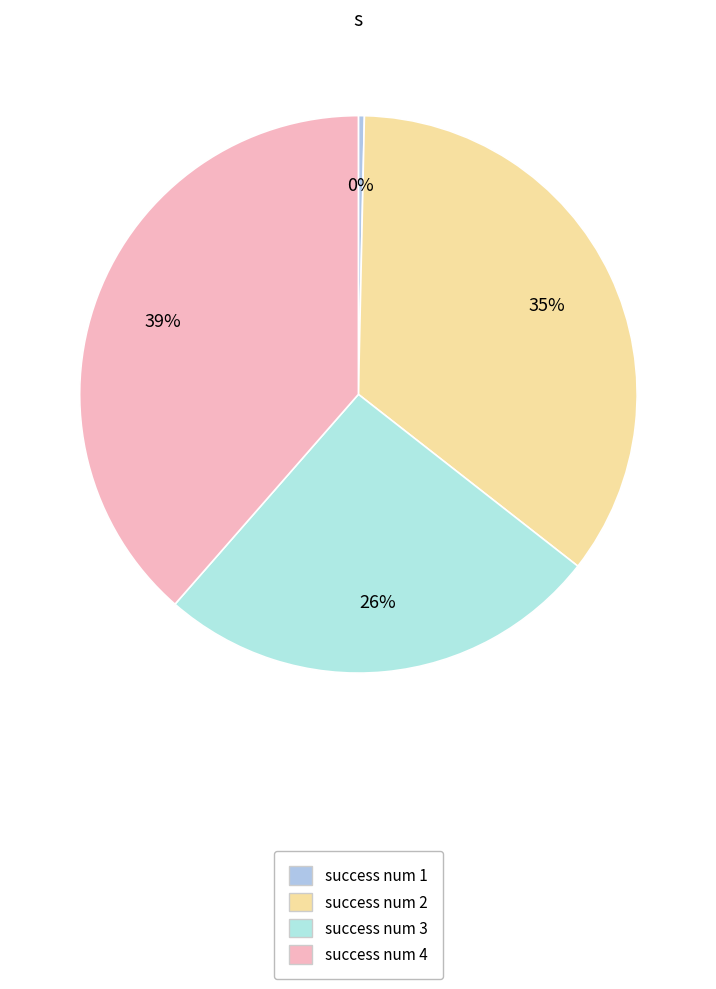

Is success num 1 the majority of the pie?

No